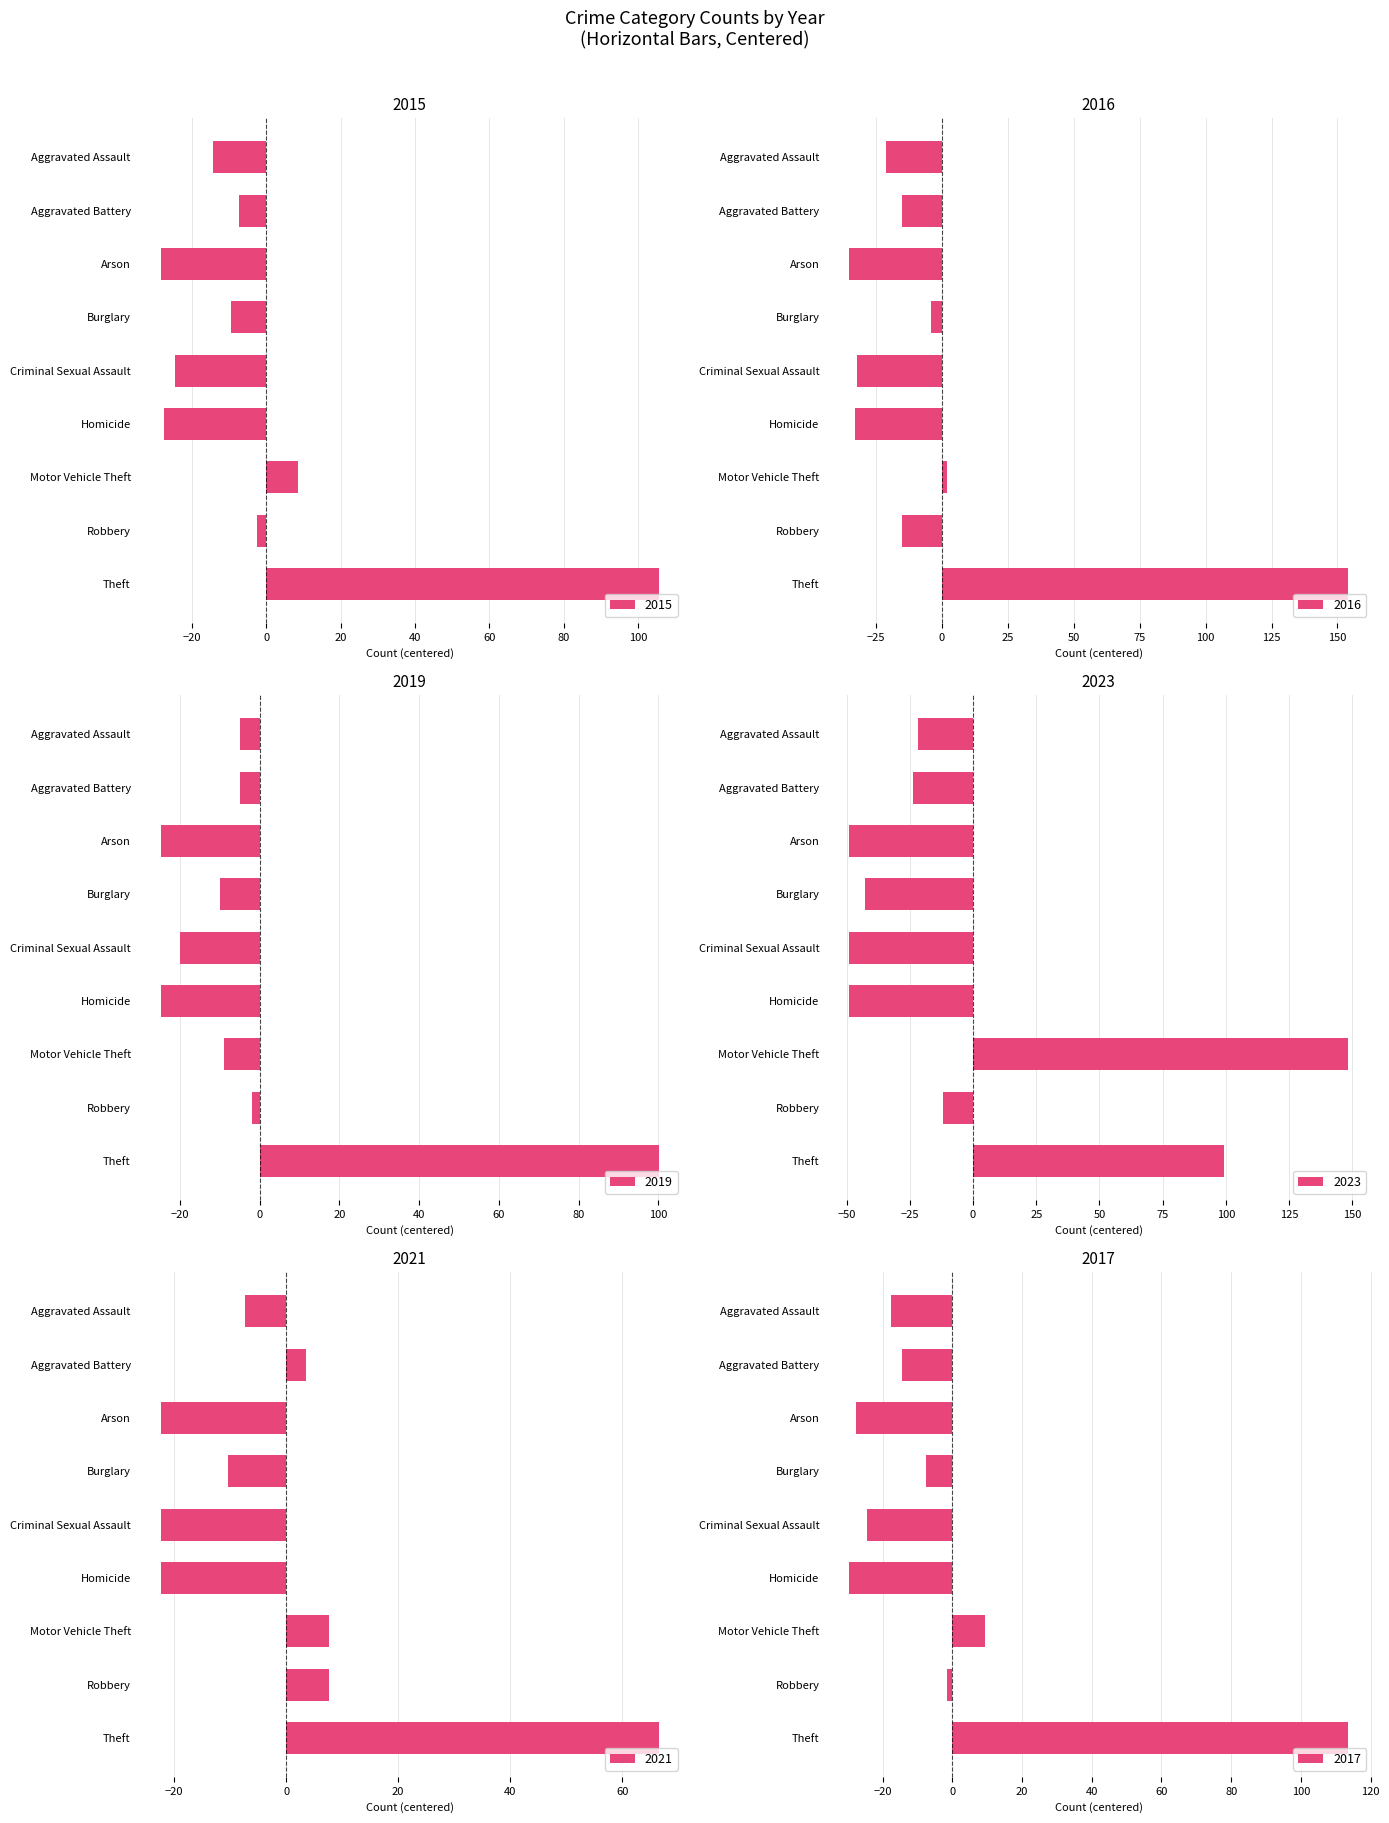

Reading left to right, what are all the values shown in this chart?

2015: Aggravated Assault=-14.4	Aggravated Battery=-7.4	Arson=-28.4	Burglary=-9.4	Criminal Sexual Assault=-24.4	Homicide=-27.4	Motor Vehicle Theft=8.6	Robbery=-2.4	Theft=105.6
2016: Aggravated Assault=-21.1	Aggravated Battery=-15.1	Arson=-35.1	Burglary=-4.1	Criminal Sexual Assault=-32.1	Homicide=-33.1	Motor Vehicle Theft=1.9	Robbery=-15.1	Theft=153.9
2019: Aggravated Assault=-4.9	Aggravated Battery=-4.9	Arson=-24.9	Burglary=-9.9	Criminal Sexual Assault=-19.9	Homicide=-24.9	Motor Vehicle Theft=-8.9	Robbery=-1.9	Theft=100.1
2023: Aggravated Assault=-21.9	Aggravated Battery=-23.9	Arson=-48.9	Burglary=-42.9	Criminal Sexual Assault=-48.9	Homicide=-48.9	Motor Vehicle Theft=148.1	Robbery=-11.9	Theft=99.1
2021: Aggravated Assault=-7.4	Aggravated Battery=3.6	Arson=-22.4	Burglary=-10.4	Criminal Sexual Assault=-22.4	Homicide=-22.4	Motor Vehicle Theft=7.6	Robbery=7.6	Theft=66.6
2017: Aggravated Assault=-17.6	Aggravated Battery=-14.6	Arson=-27.6	Burglary=-7.6	Criminal Sexual Assault=-24.6	Homicide=-29.6	Motor Vehicle Theft=9.4	Robbery=-1.6	Theft=113.4